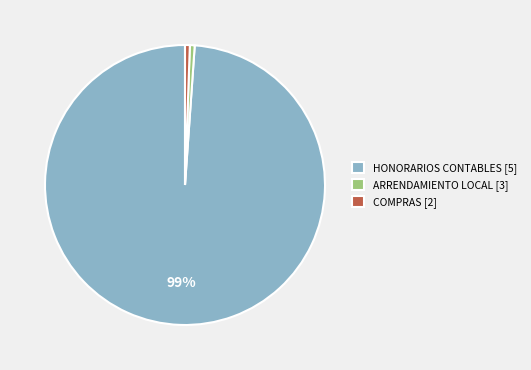

Which slice is the largest?

HONORARIOS CONTABLES [5]